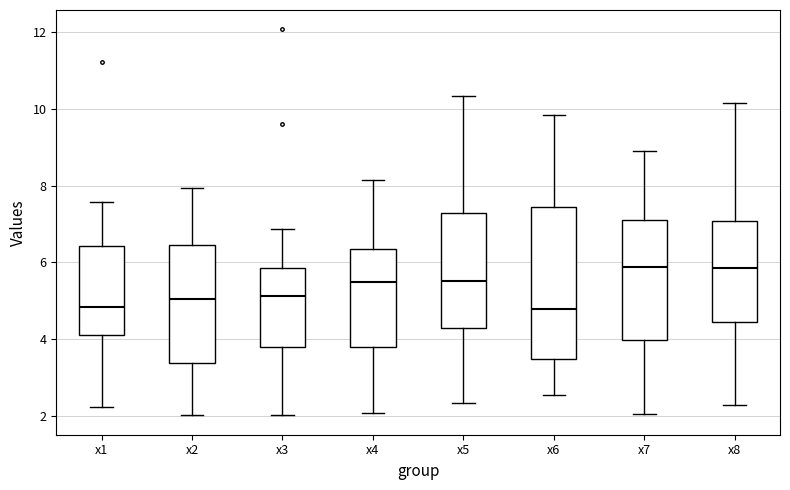

Reading left to right, read every box against the y-axis: the position of its median line, the range the box covers, and the ends of its whiskers. The values are not printed on the chart, so give them approximately, as read against the axis.

x1: median 4.8, box 4.0 to 6.4, whiskers 2.2 to 7.6
x2: median 5.0, box 3.4 to 6.4, whiskers 2.0 to 8.0
x3: median 5.2, box 3.8 to 5.8, whiskers 2.0 to 6.8
x4: median 5.4, box 3.8 to 6.4, whiskers 2.0 to 8.2
x5: median 5.6, box 4.2 to 7.2, whiskers 2.4 to 10.4
x6: median 4.8, box 3.4 to 7.4, whiskers 2.6 to 9.8
x7: median 5.8, box 4.0 to 7.2, whiskers 2.0 to 8.8
x8: median 5.8, box 4.4 to 7.0, whiskers 2.2 to 10.2